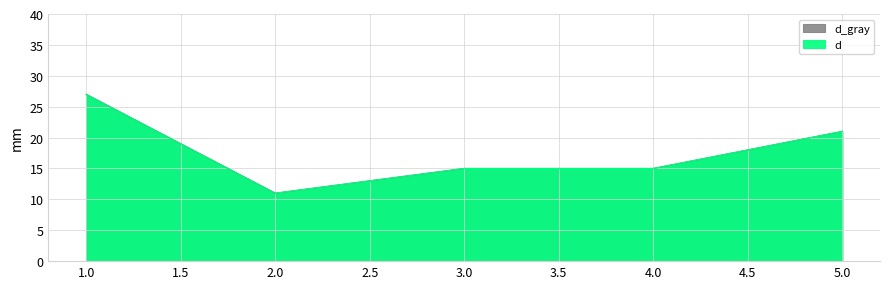

How many interior local valleys (lower than both neighbors) does the data have?

1